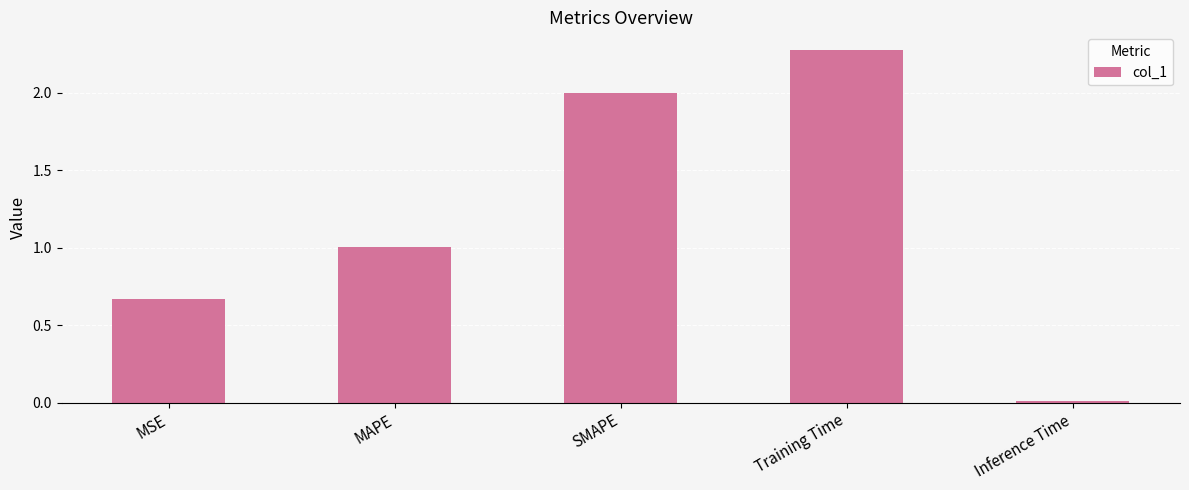

What is the change in value from MAPE to Training Time?

+1.3